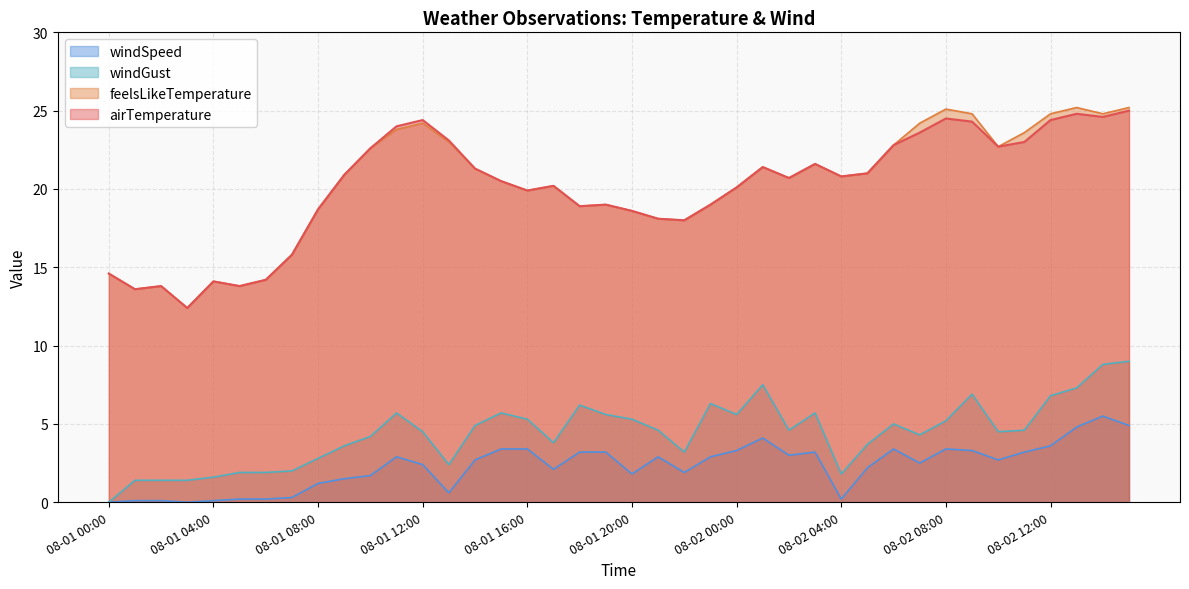

True or false: windSpeed has more than 1 points higher than both neighbors.

True